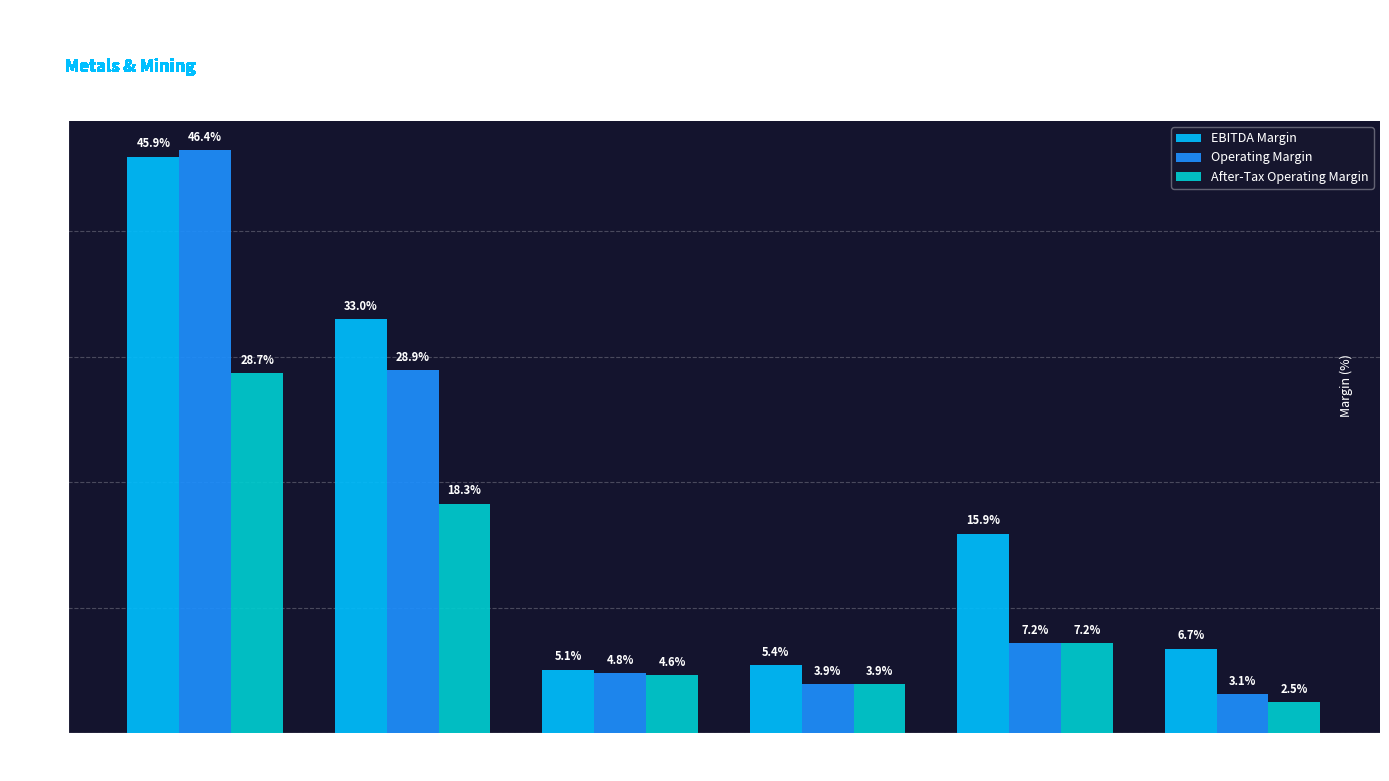

Which series changed the most between Century Aluminum
(CENX) and Compass Minerals
(CMP)?

EBITDA Margin